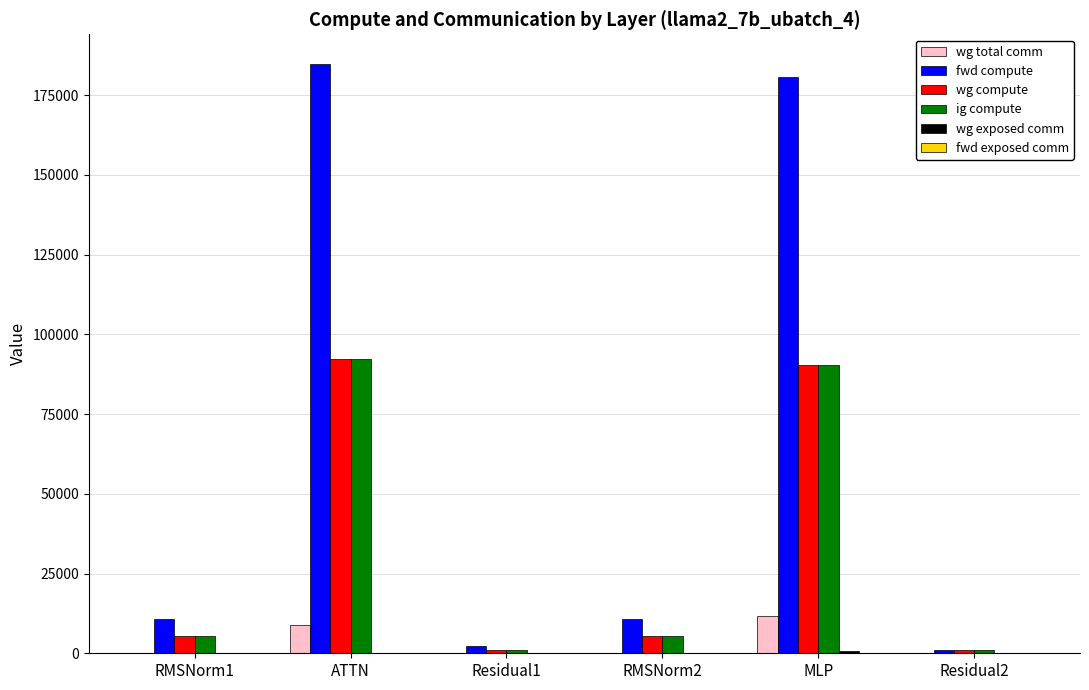

What is the sum of all ig compute values?

195633.1